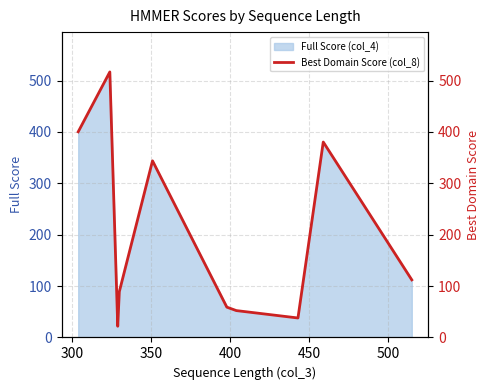

What is the sum of all values?

2013.5